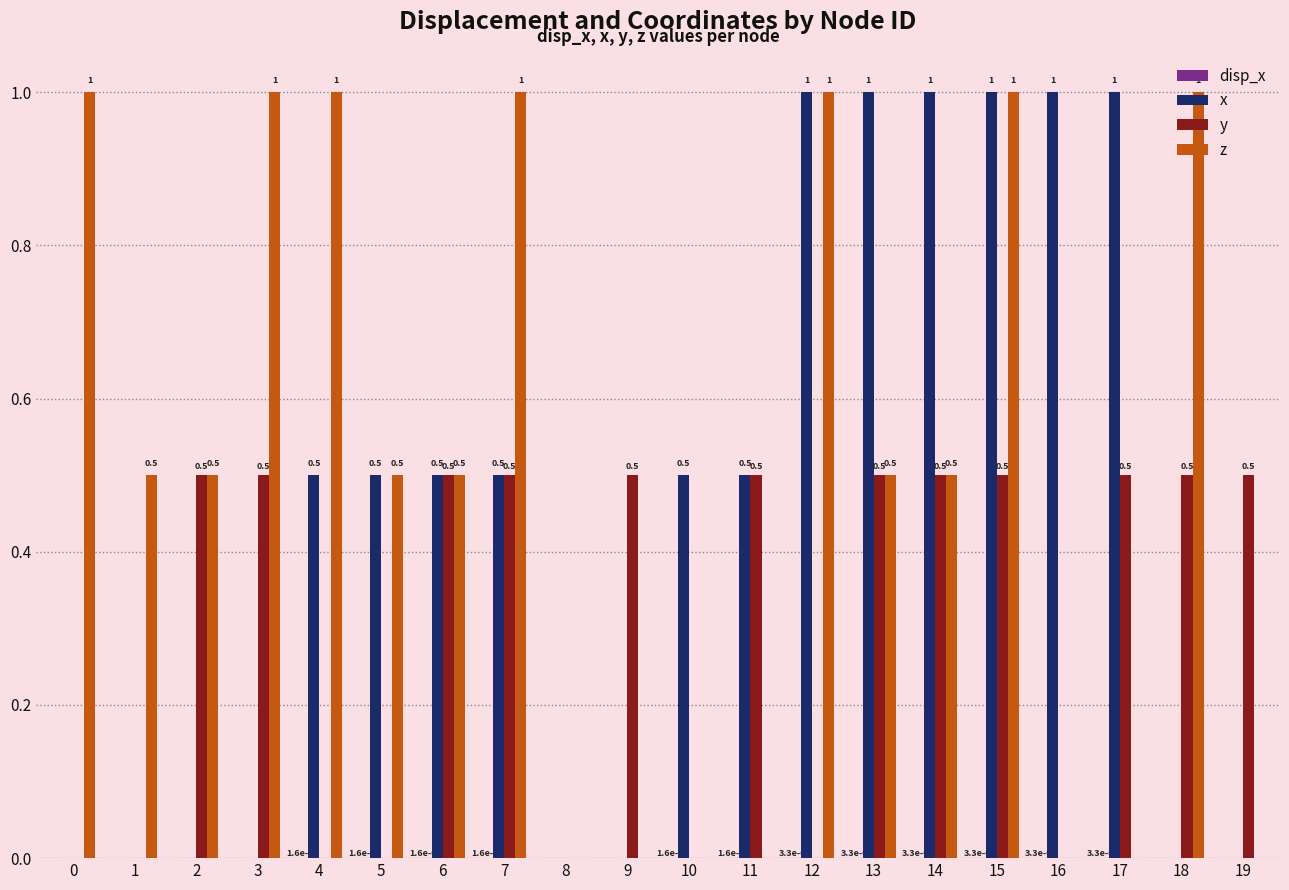

What is the total value across all series at 19?

0.5